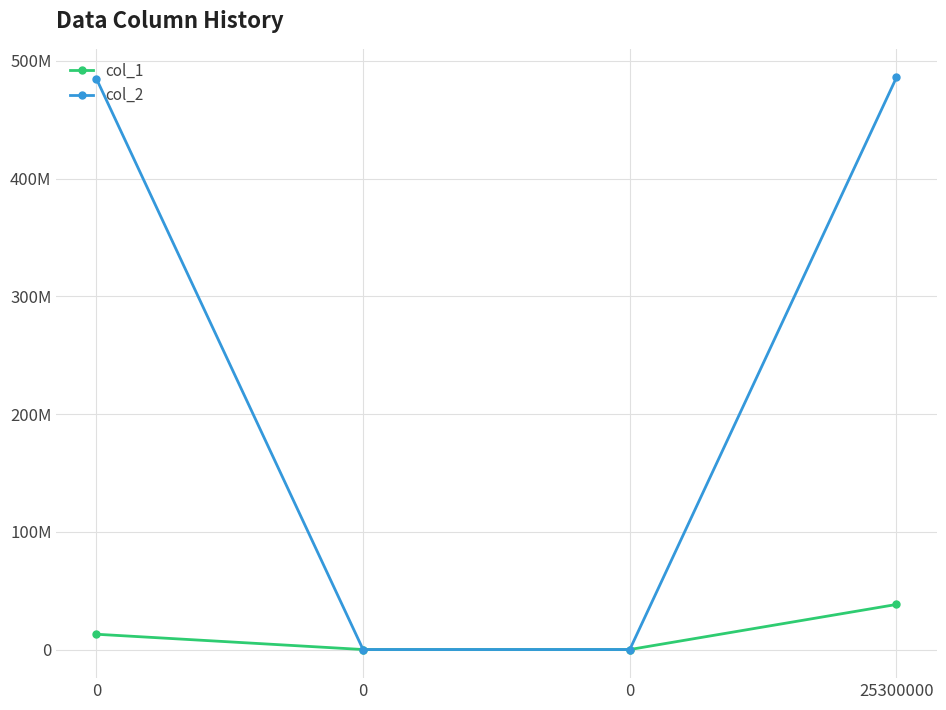

What are all the series names shown in the legend?

col_1, col_2